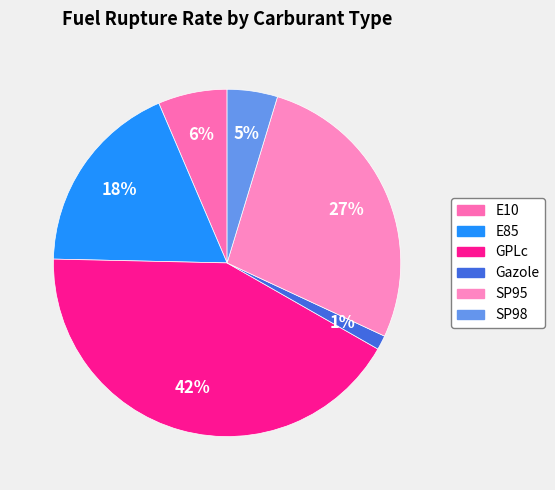

What is the ratio of the value at GPLc to the value at SP98?

9.0